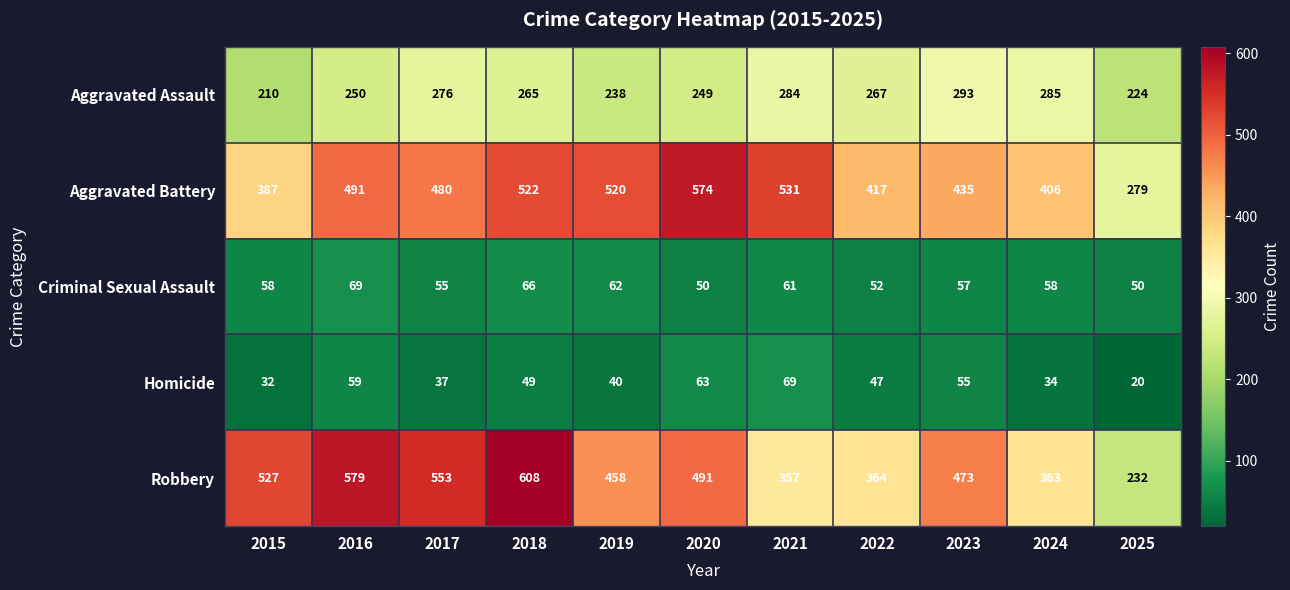

What is the lowest value of the Aggravated Assault series?

210